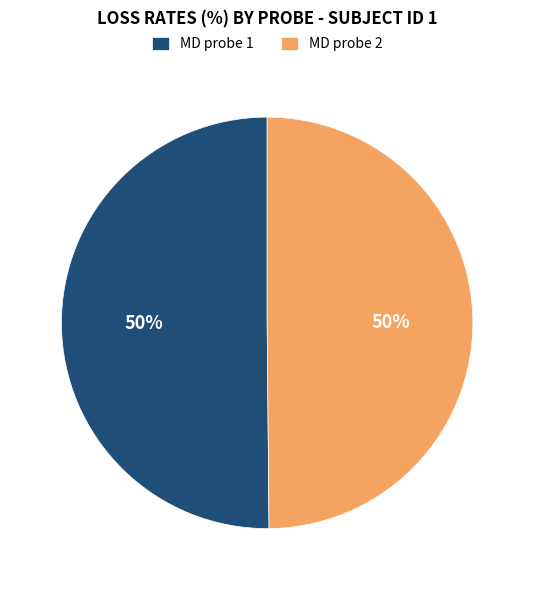

True or false: MD probe 1 accounts for 60% of the total.

False